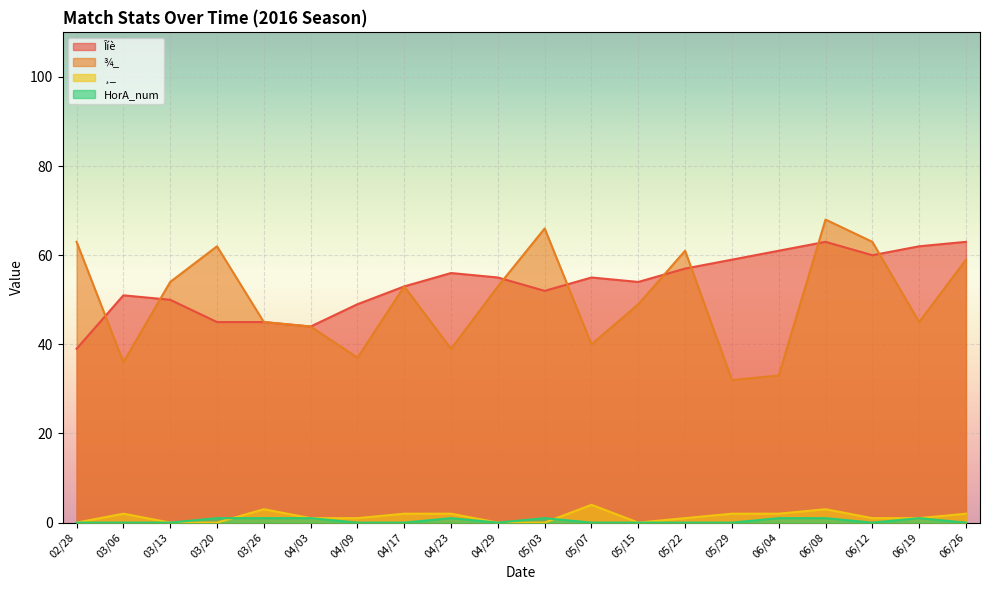

Is it true that ¸_ equals 0 at 04/29?

True